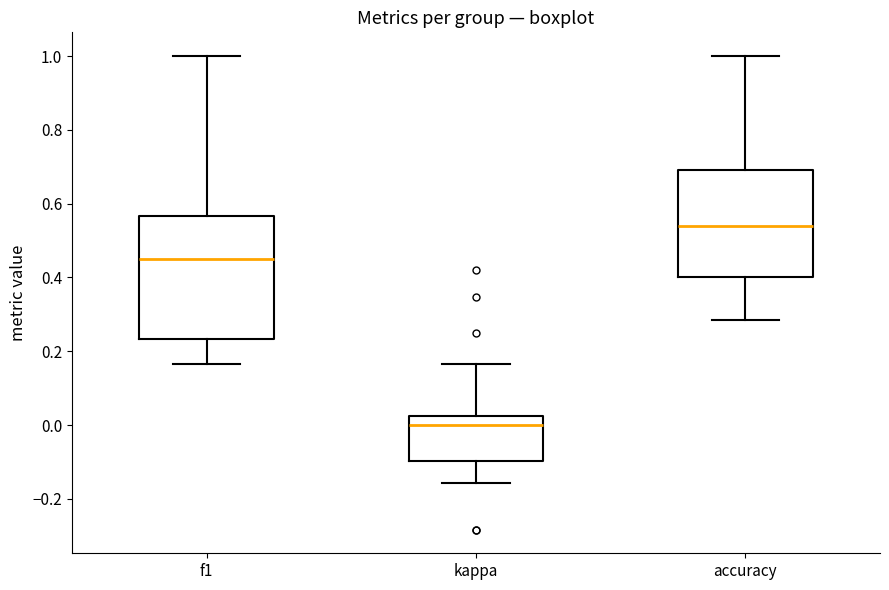

Where does the median line of the box for kappa sit on the y-axis? The values are not printed on the chart, so give them approximately, as read against the axis.

0.00